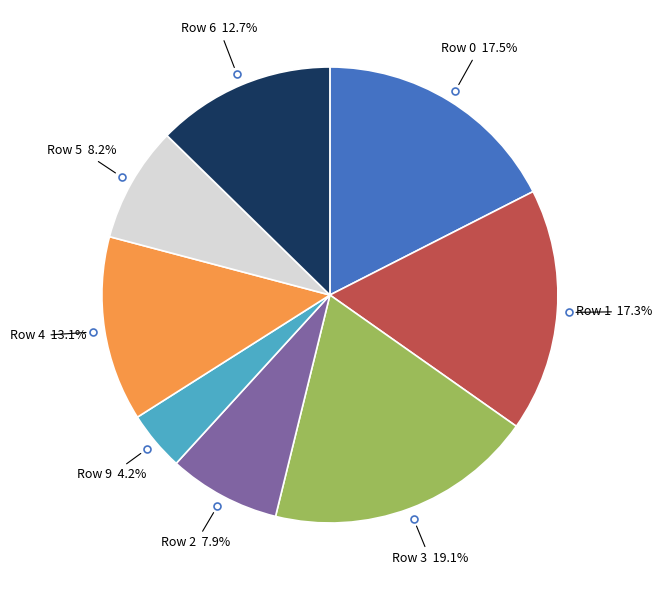

Is there any slice that represents more than half of the pie?

No